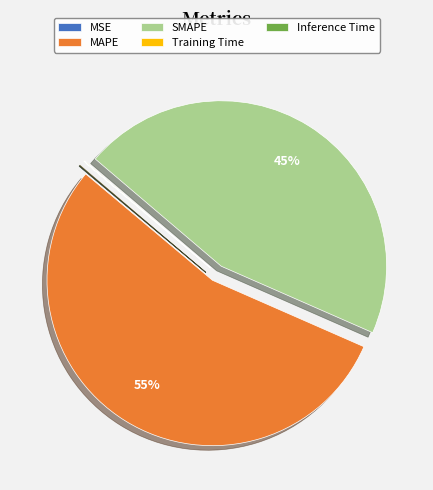

True or false: SMAPE accounts for 45% of the total.

True